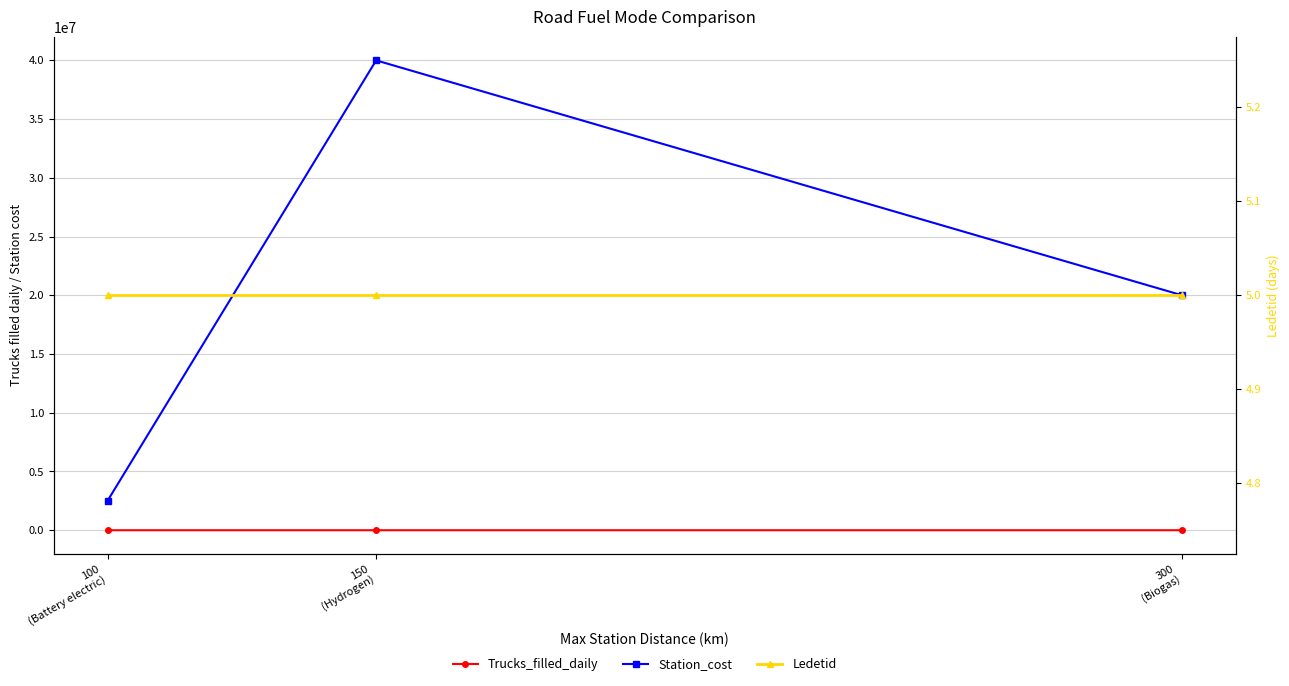

The value of Trucks_filled_daily at 300
(Biogas) is 180. True or false?

True